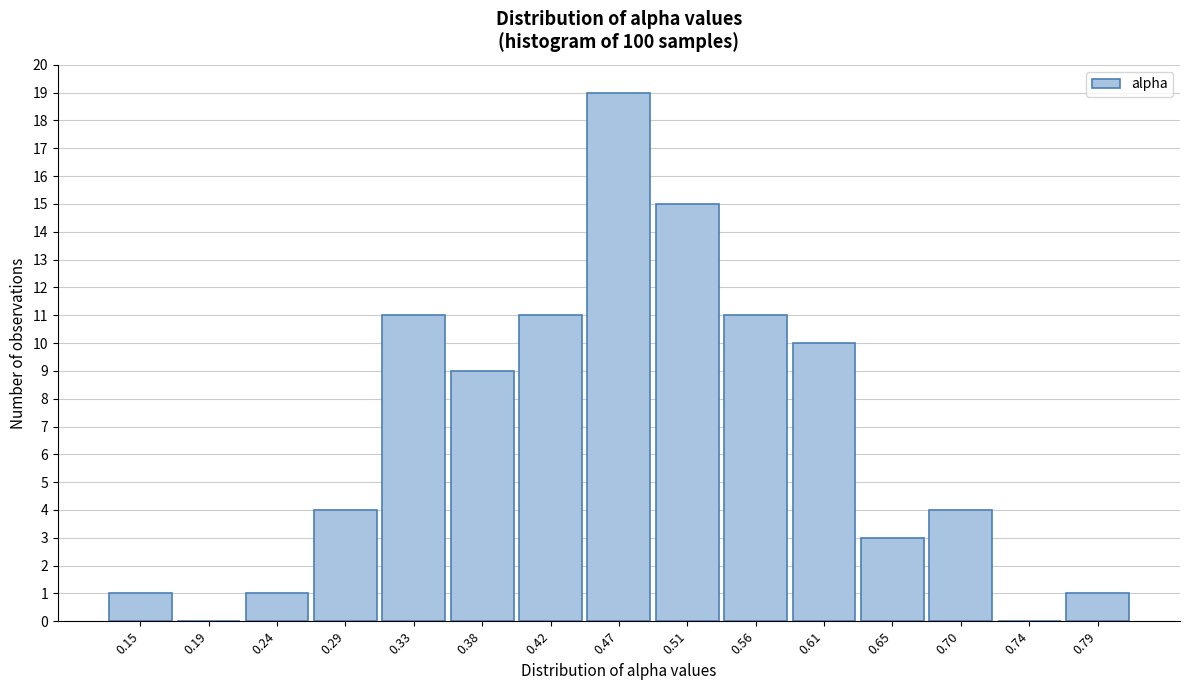

Reading right to left, list all the values displayed in this chart.

0.79=1	0.74=0	0.70=4	0.65=3	0.61=10	0.56=11	0.51=15	0.47=19	0.42=11	0.38=9	0.33=11	0.29=4	0.24=1	0.19=0	0.15=1